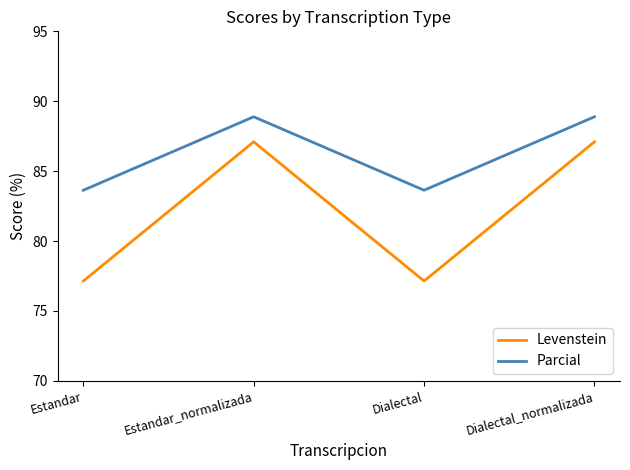

The Parcial series shows 30.0 at Dialectal. True or false?

False